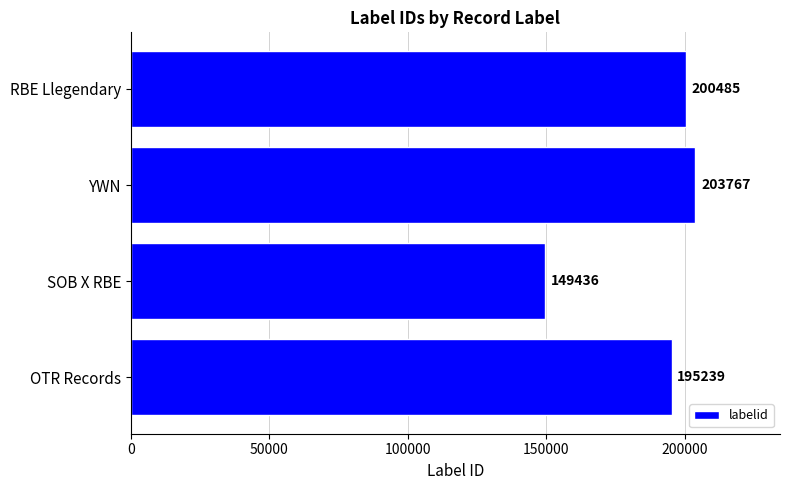

Which label corresponds to the smallest value in the chart?

SOB X RBE